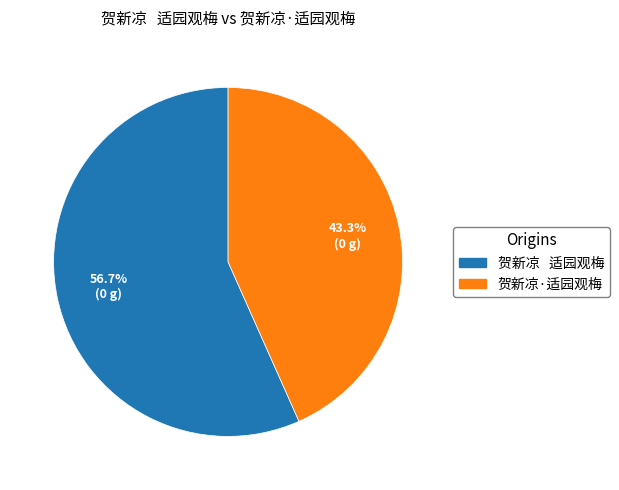

True or false: 贺新凉·适园观梅 accounts for 56% of the total.

False